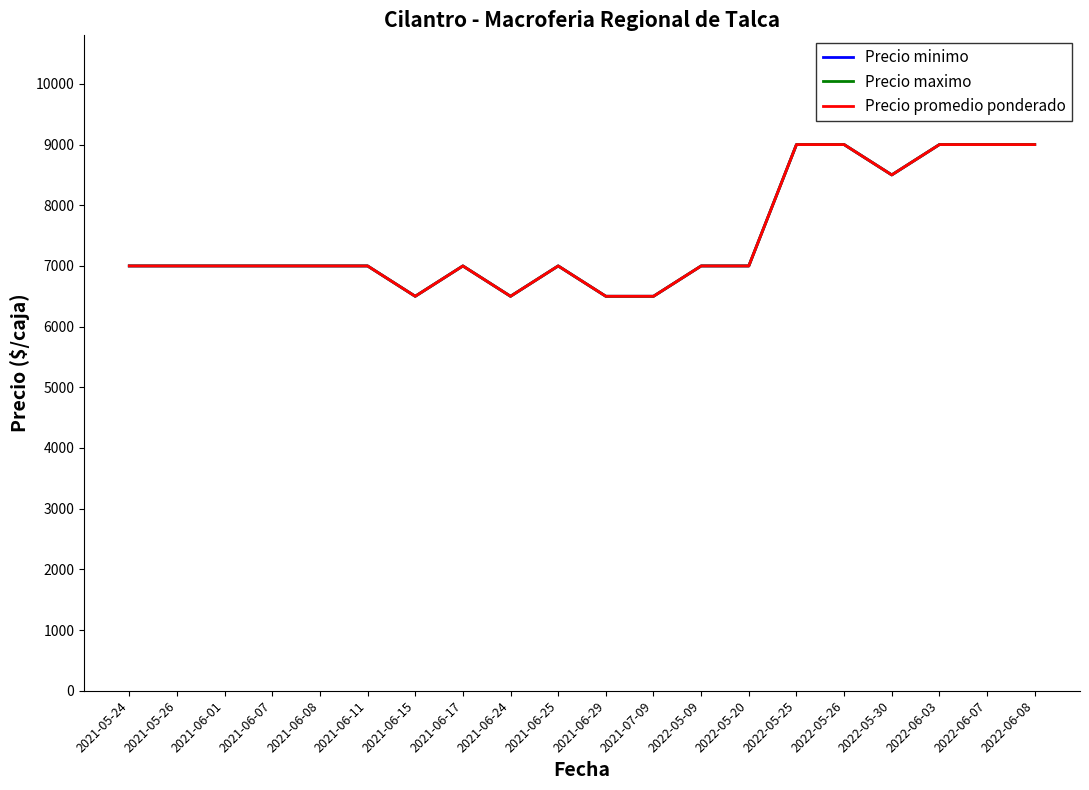

What position from the right is 2022-05-09?

8